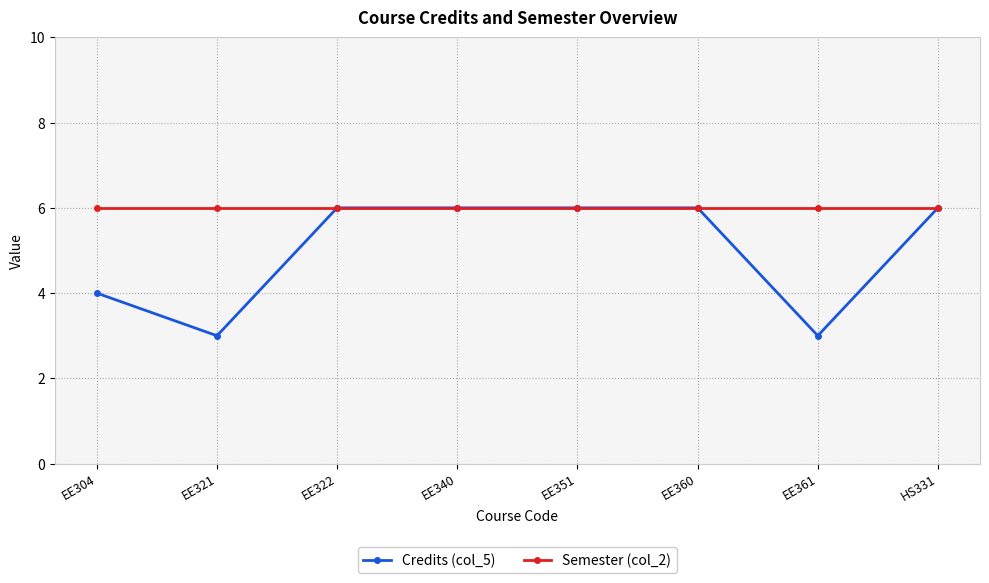

How many lines are shown in the chart?

2